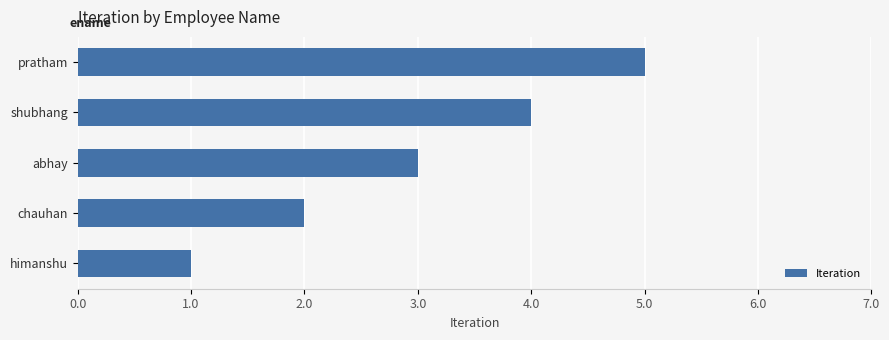

What is the difference between the maximum and second lowest values?

3